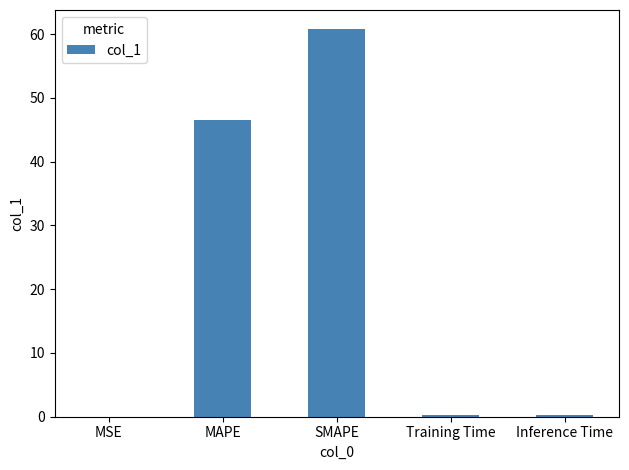

What is the sum of all values?

107.8